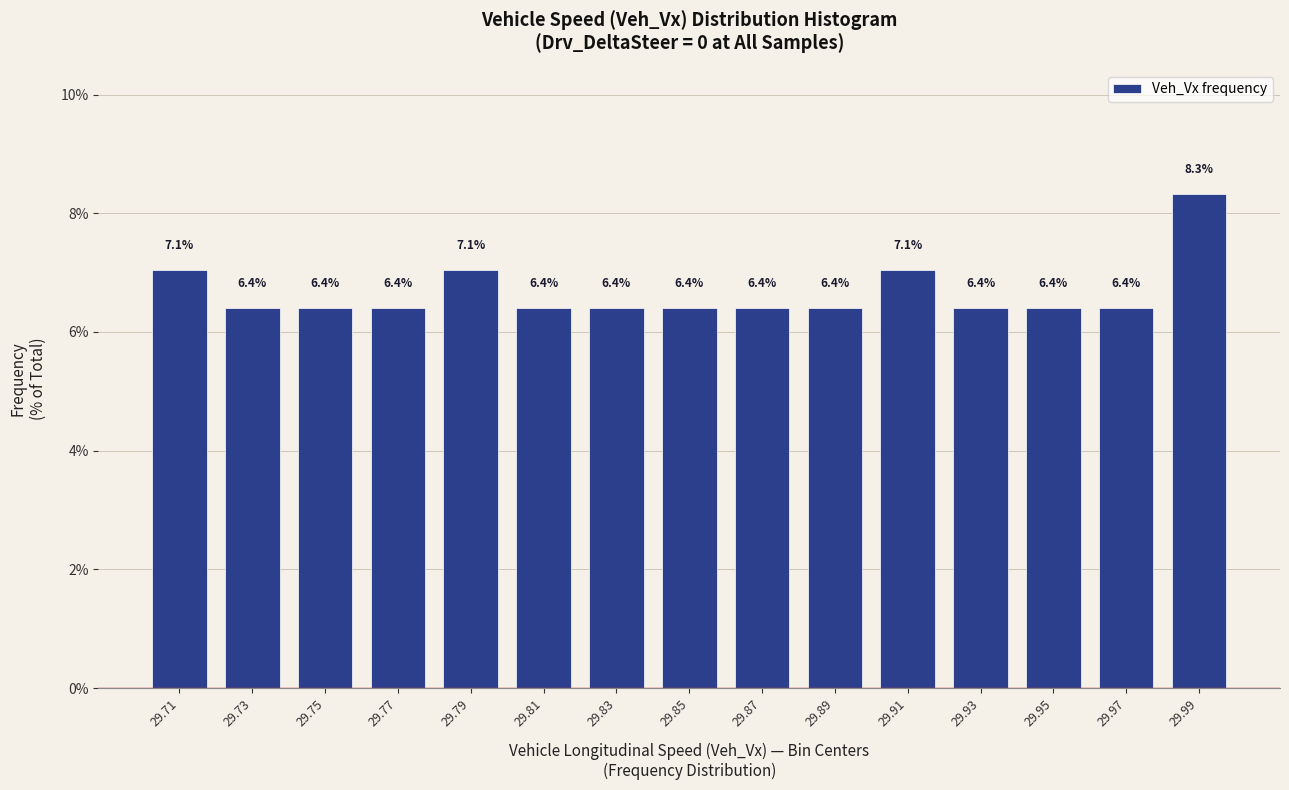

Reading right to left, extract all data points from this chart.

29.99=8.3	29.97=6.4	29.95=6.4	29.93=6.4	29.91=7.1	29.89=6.4	29.87=6.4	29.85=6.4	29.83=6.4	29.81=6.4	29.79=7.1	29.77=6.4	29.75=6.4	29.73=6.4	29.71=7.1